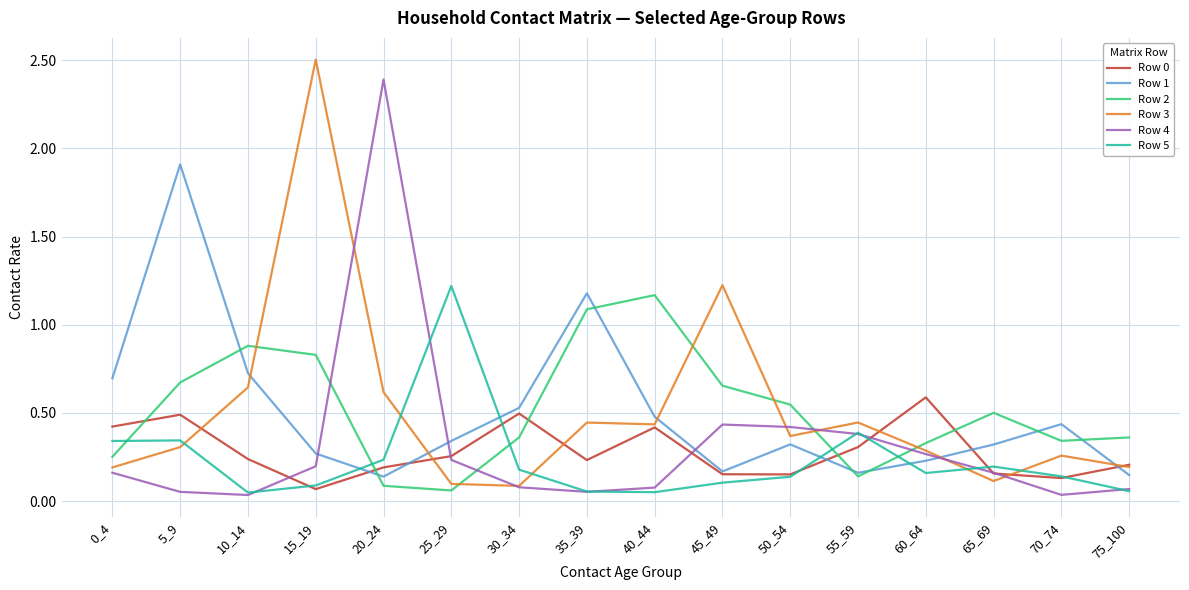

Is it true that Row 5 equals 0.2 at 65_69?

True